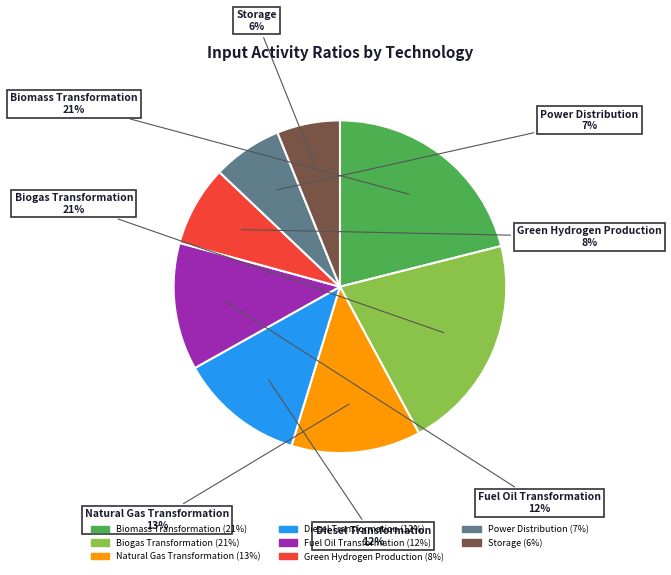

Does Green Hydrogen Production account for over 50% of the chart?

No